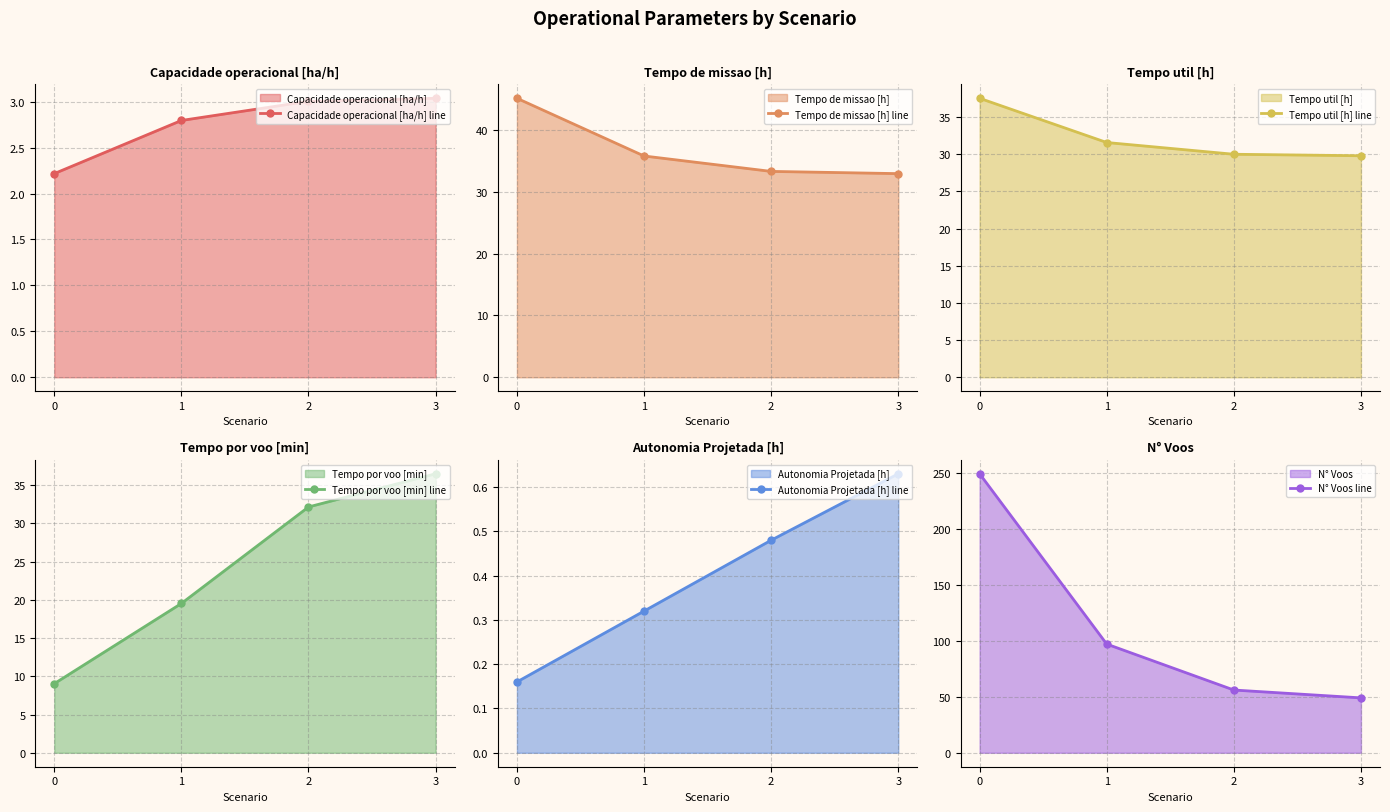

What is the maximum value for Capacidade operacional [ha/h] line?

3.0